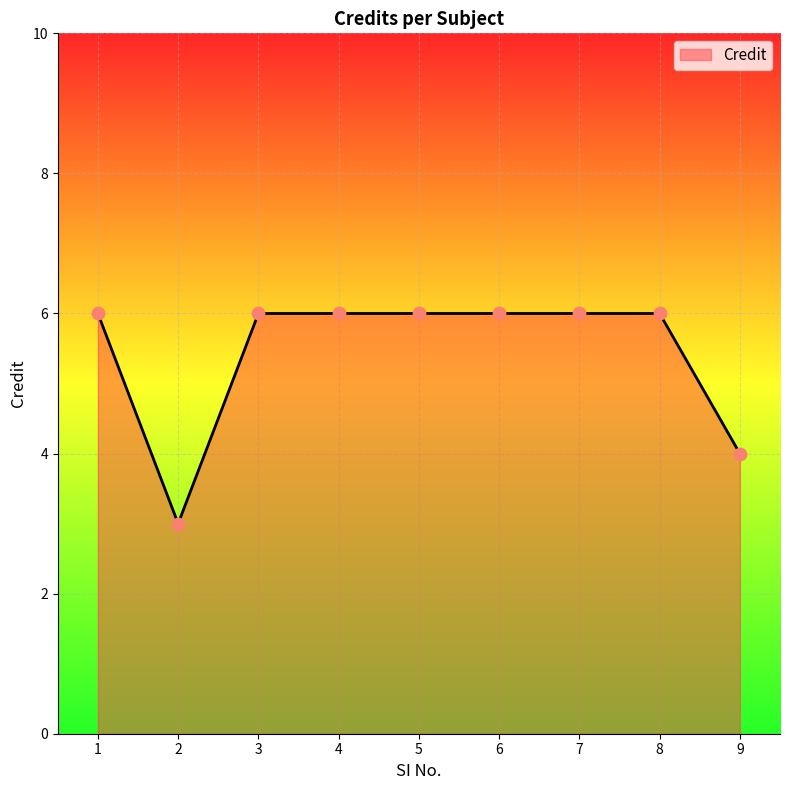

What is the ratio of the value at 2 to the value at 5?

0.5